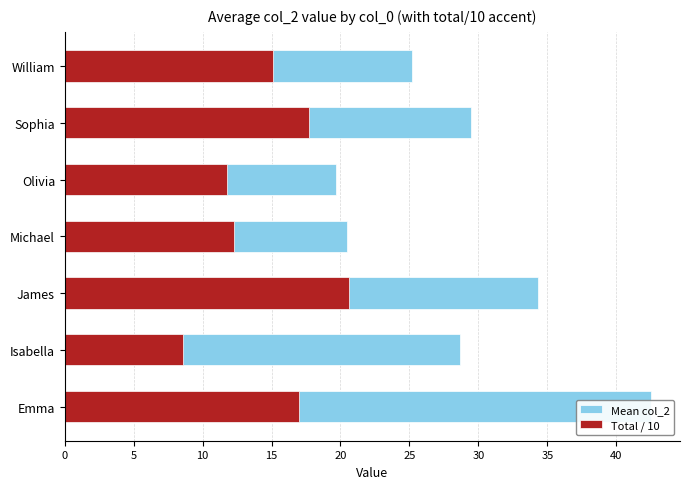

What is the value of the Mean col_2 bar at the 7th from the left?

25.2